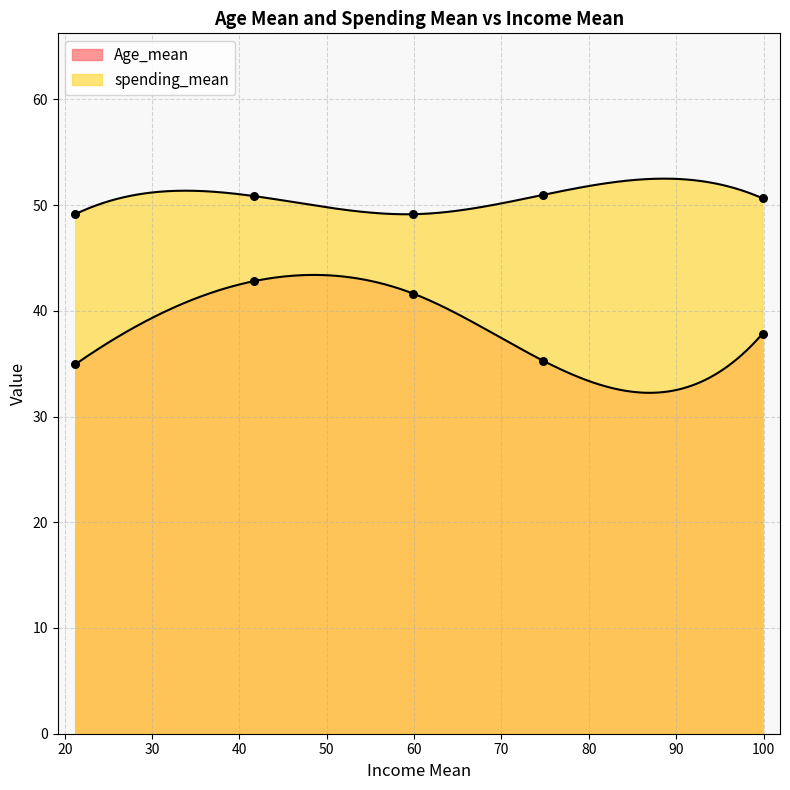

Which series contains the lowest Y value?

Age_mean